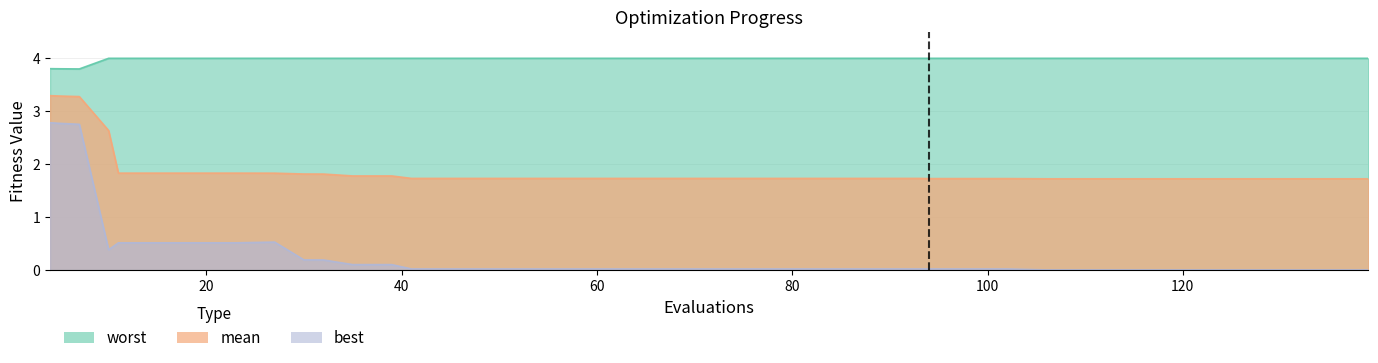

What is the difference between the second highest and minimum values in the worst series?

0.2